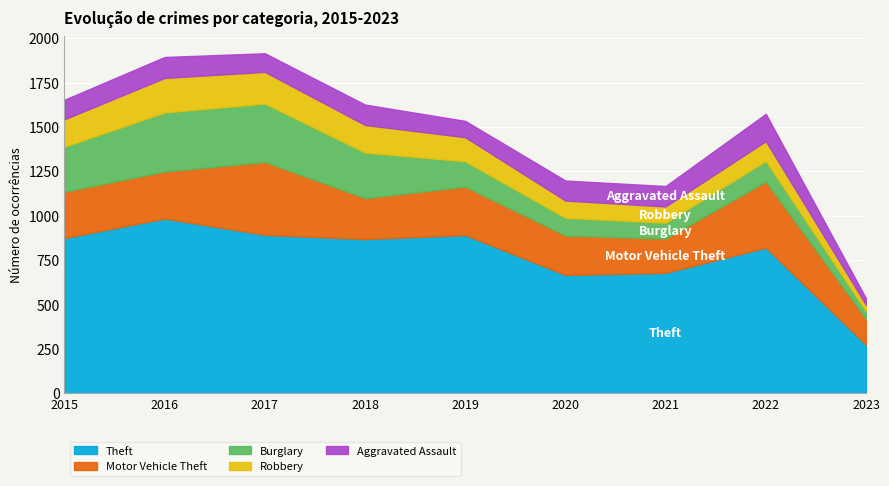

Reading right to left, extract all data points from this chart.

Theft: 273	820	678	666	891	868	892	984	874
Motor Vehicle Theft: 145	373	193	222	273	231	411	265	261
Burglary: 44	116	90	100	143	257	329	333	254
Robbery: 35	111	91	97	135	155	178	194	154
Aggravated Assault: 37	154	115	113	92	115	105	118	110